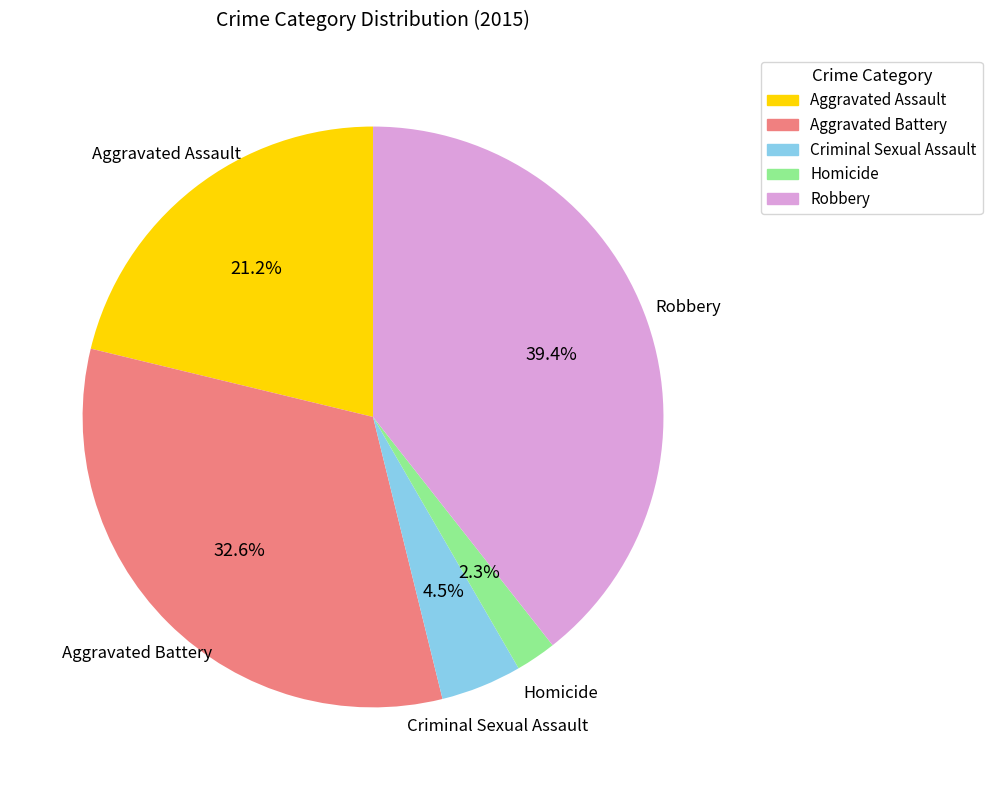

Is it true that Homicide is 2% of the pie?

True